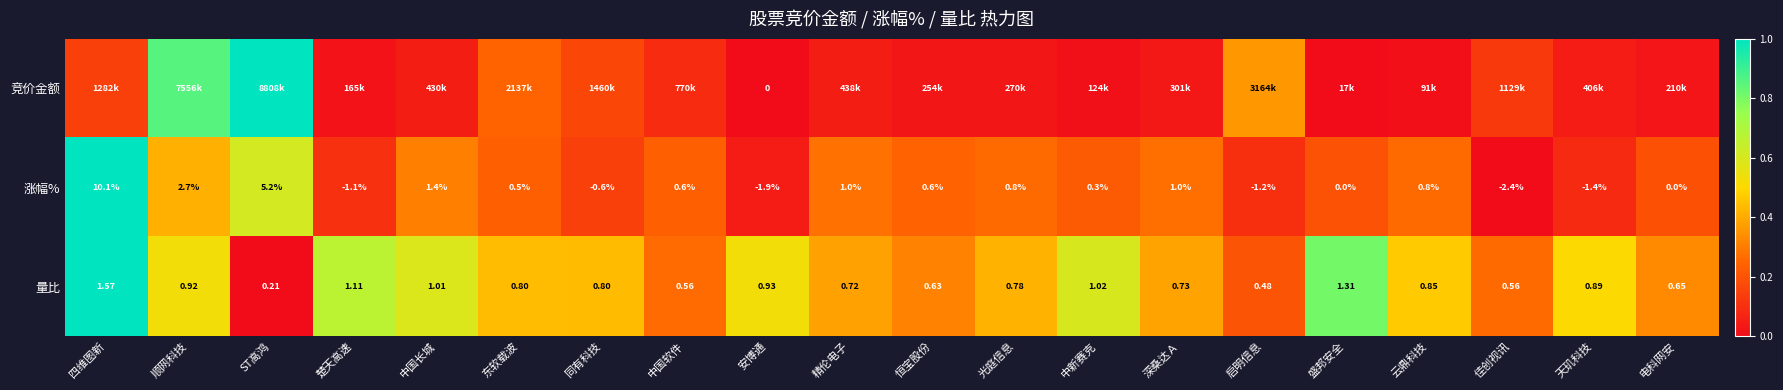

Is the value of 涨幅% at ST高鸿 greater than the value of 量比 at 启明信息?

Yes